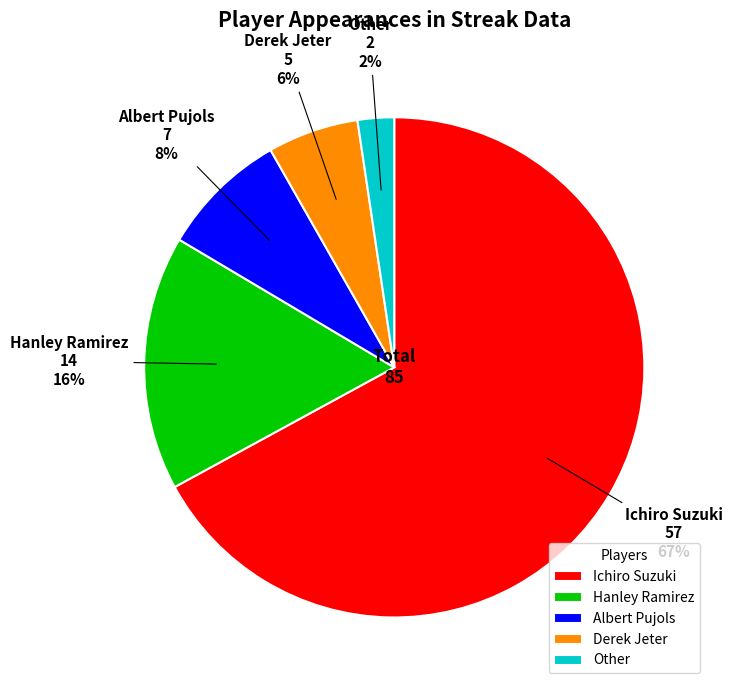

How many slices are in this pie chart?

5